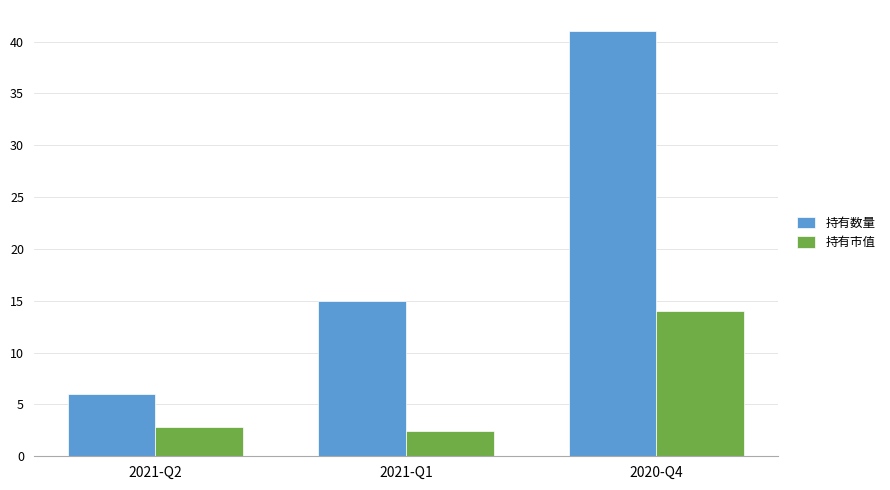

What is the maximum value shown in the chart?

41.0